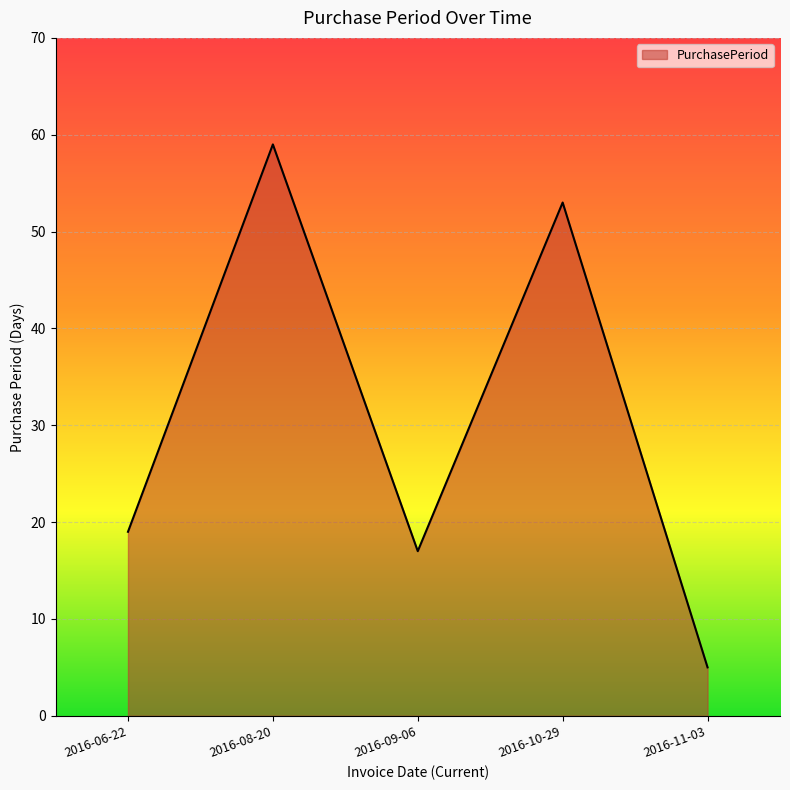

Read the value at 2016-11-03.

5